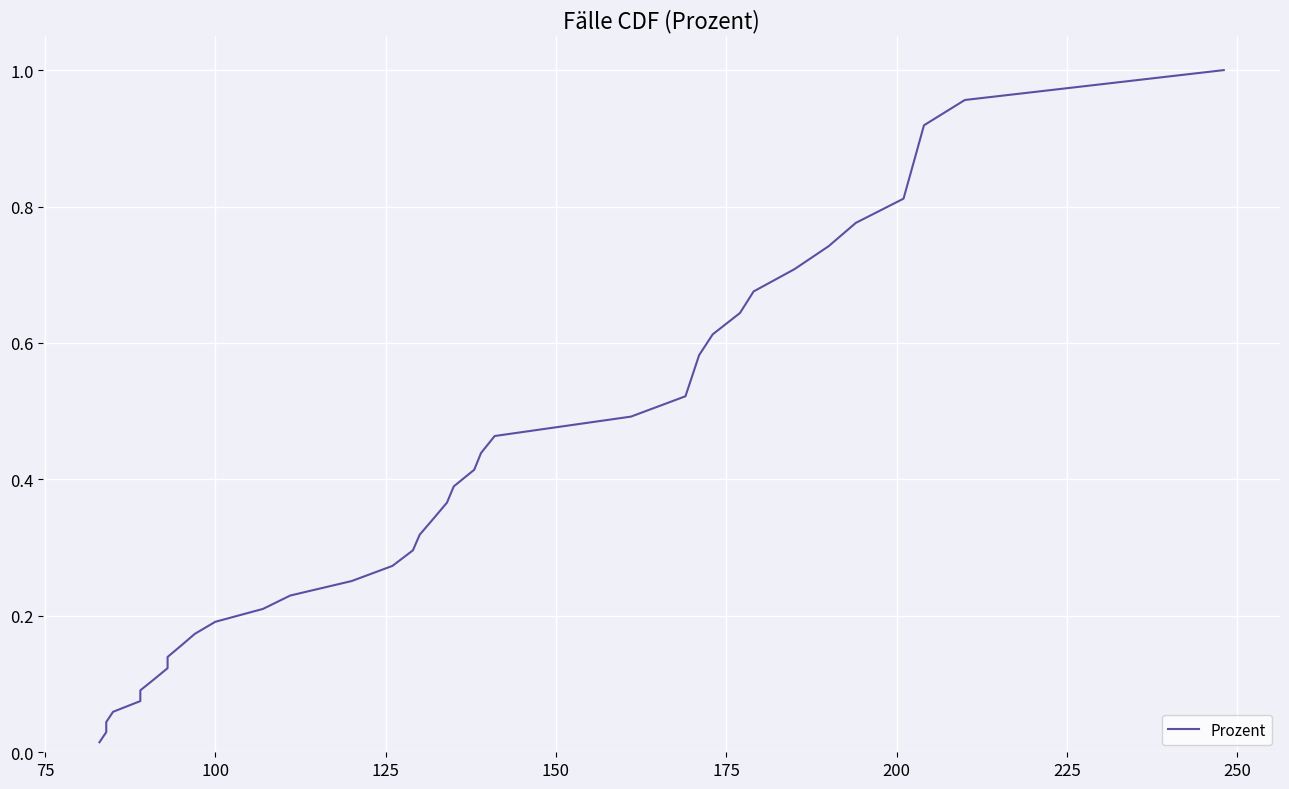

How many data points does each series have?

40